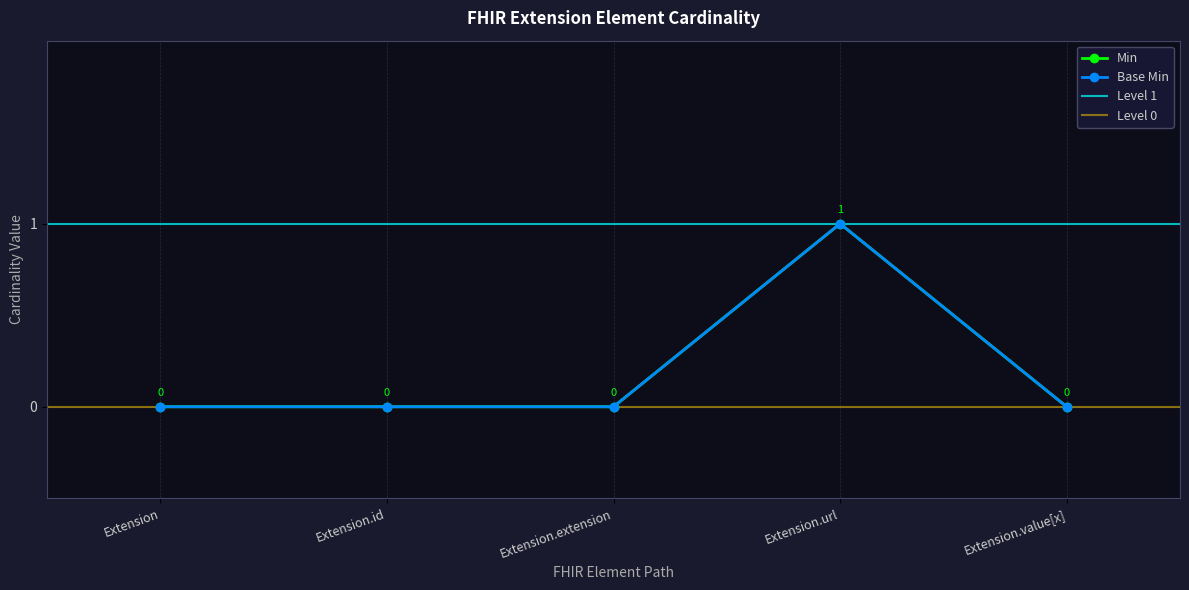

At which category is the sum across all series the highest?

Extension.url